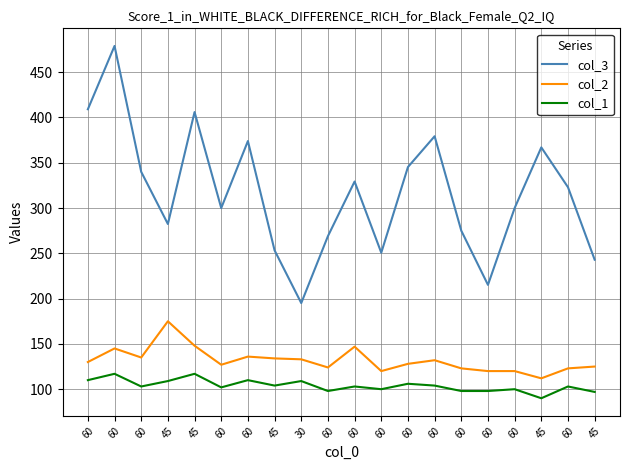

True or false: col_2 has more than 2 interior local peaks.

True